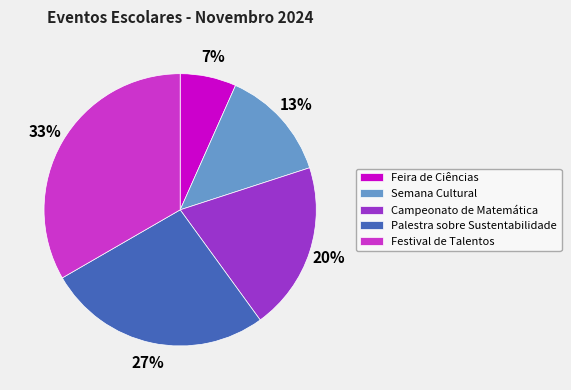

True or false: Festival de Talentos accounts for 26% of the total.

False